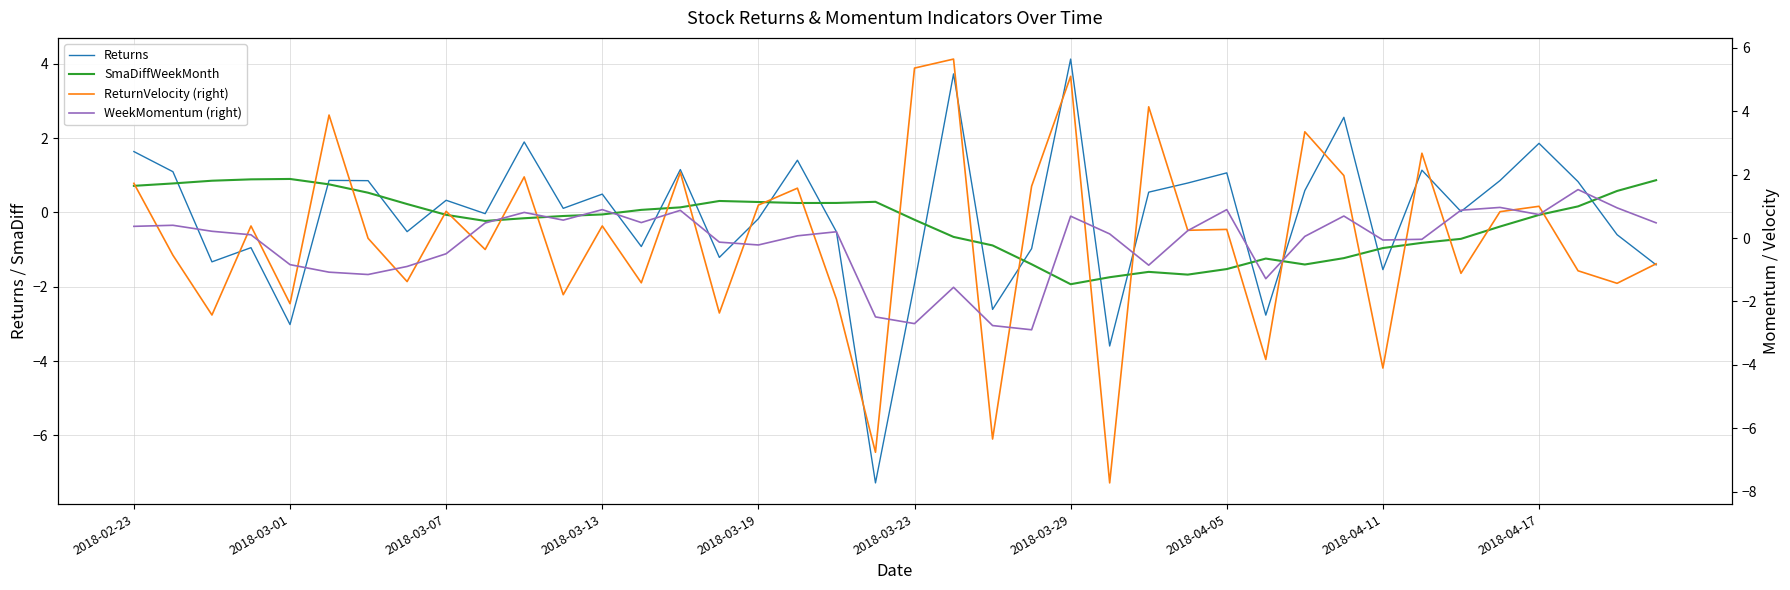

True or false: ReturnVelocity (right) and SmaDiffWeekMonth cross at least once.

True